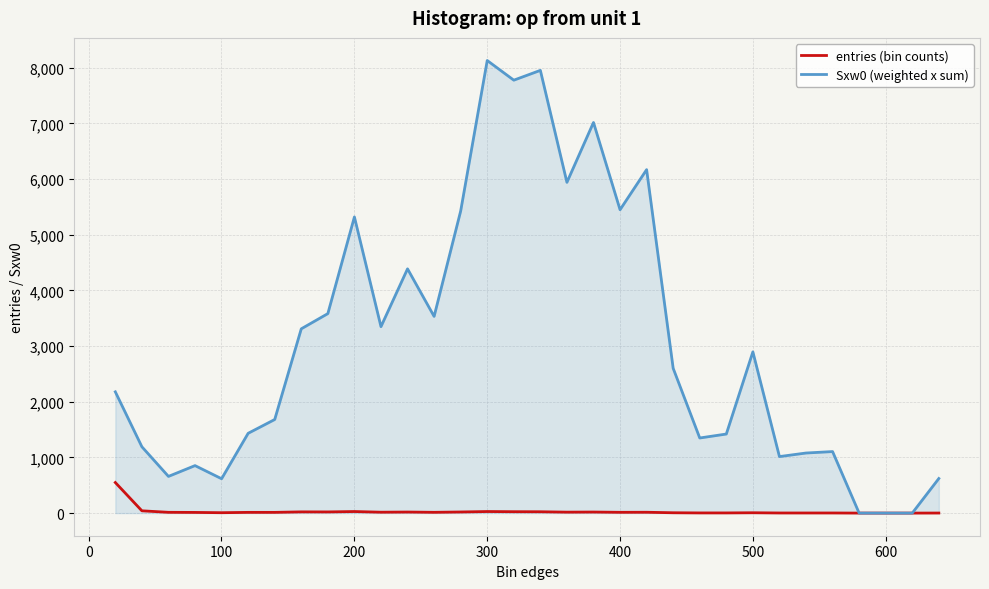

Rank the series by their average value, from lowest to highest.

entries (bin counts), Sxw0 (weighted x sum)